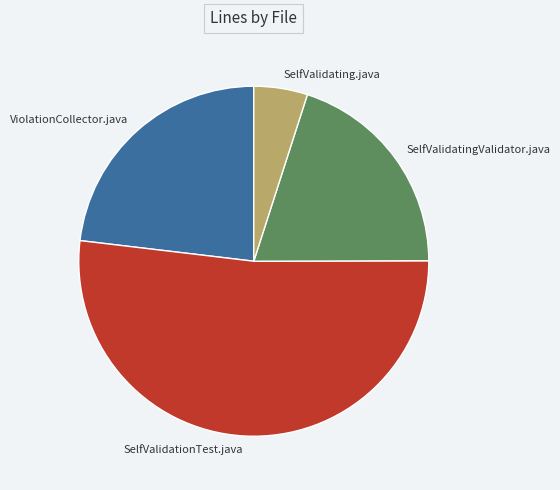

How many slices are in this pie chart?

4